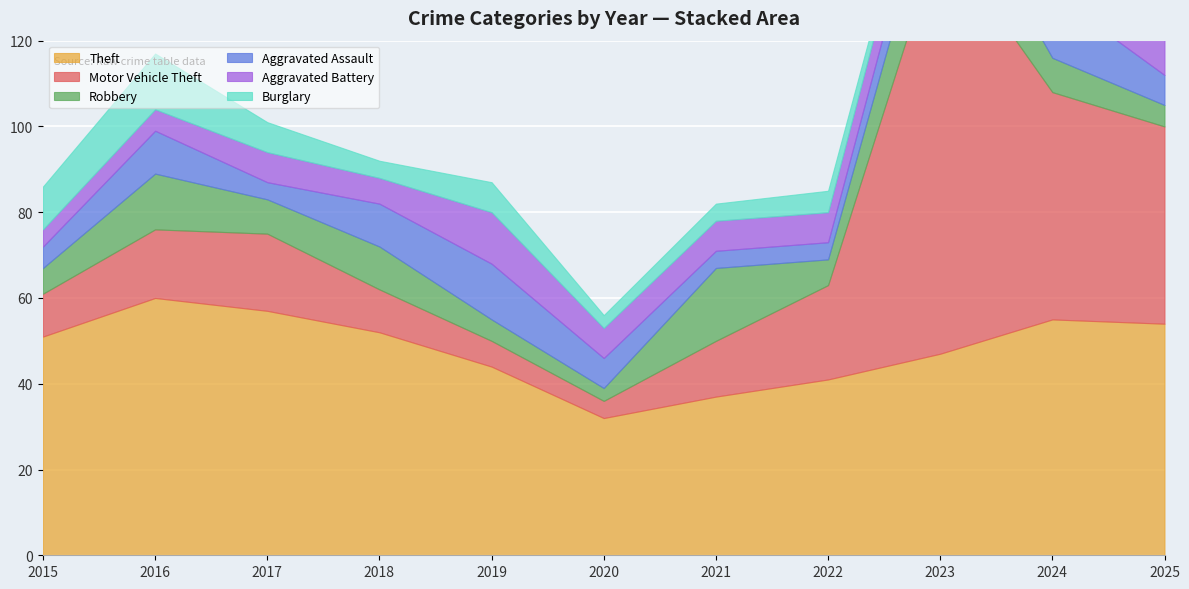

After their last crossing, which series has the higher values: Aggravated Assault or Burglary?

Aggravated Assault